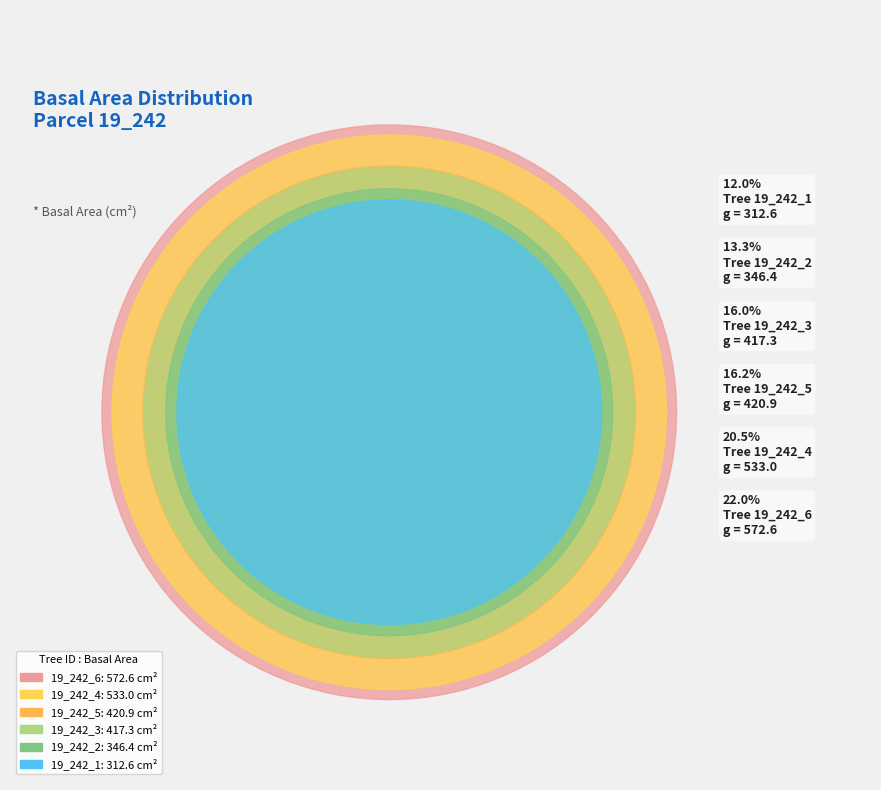

Which has a higher value, 19_242_3 or 19_242_1?

19_242_3